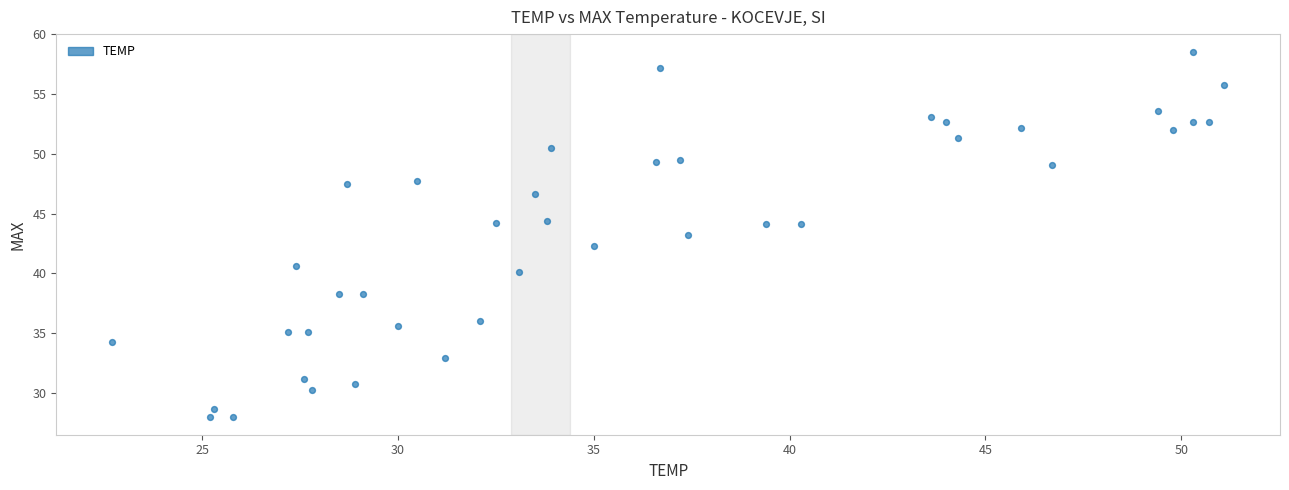

What is the range of Y values (max minus min)?

30.5